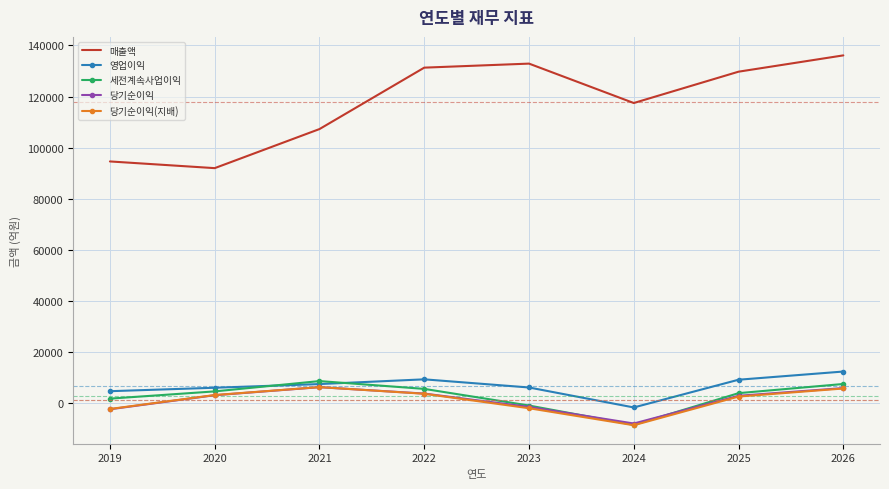

At which category does 당기순이익(지배) reach its first local peak?

2021